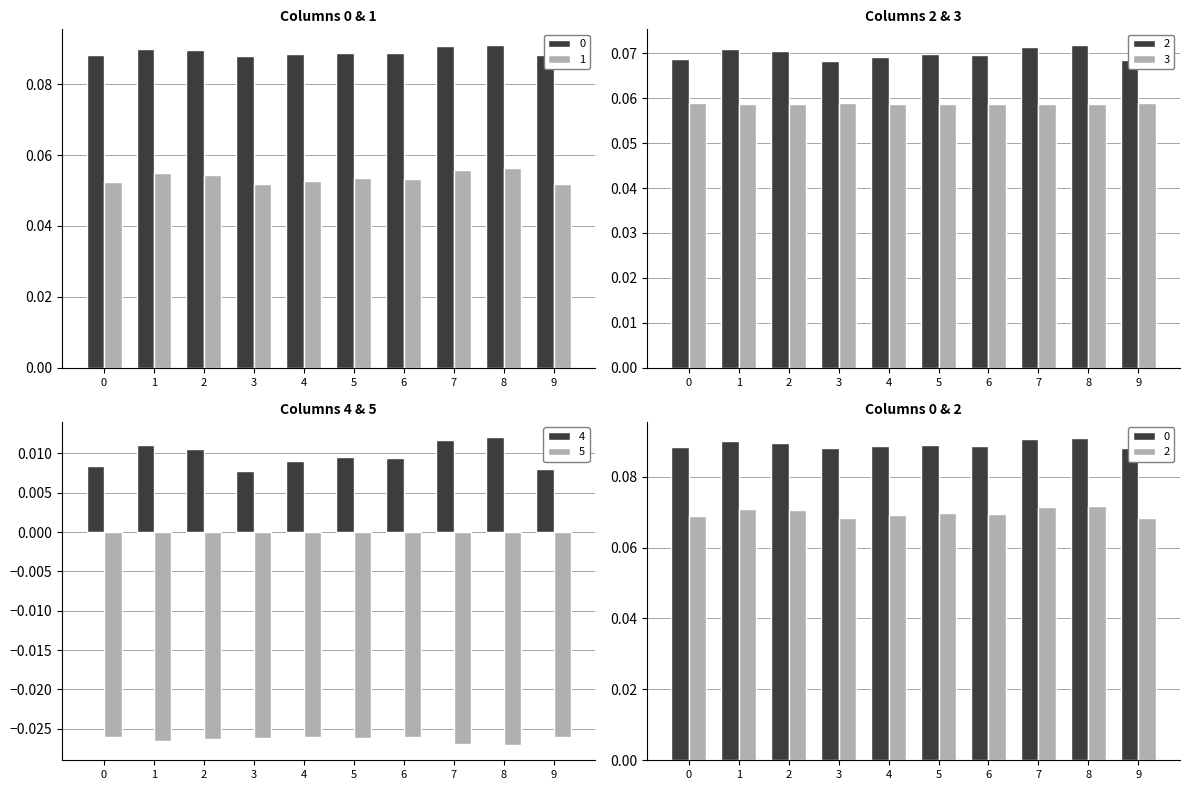

How many 3 values are between 0 and 1?

10